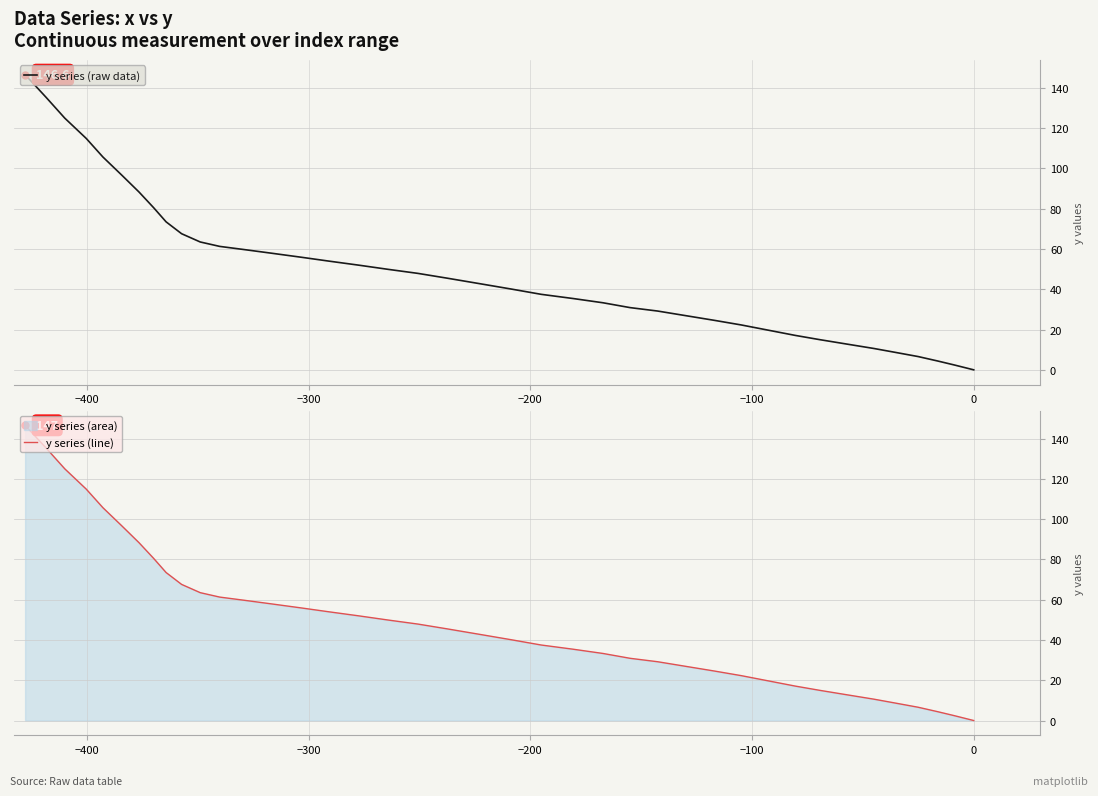

How many values in the y series (line) series are below 45?

20